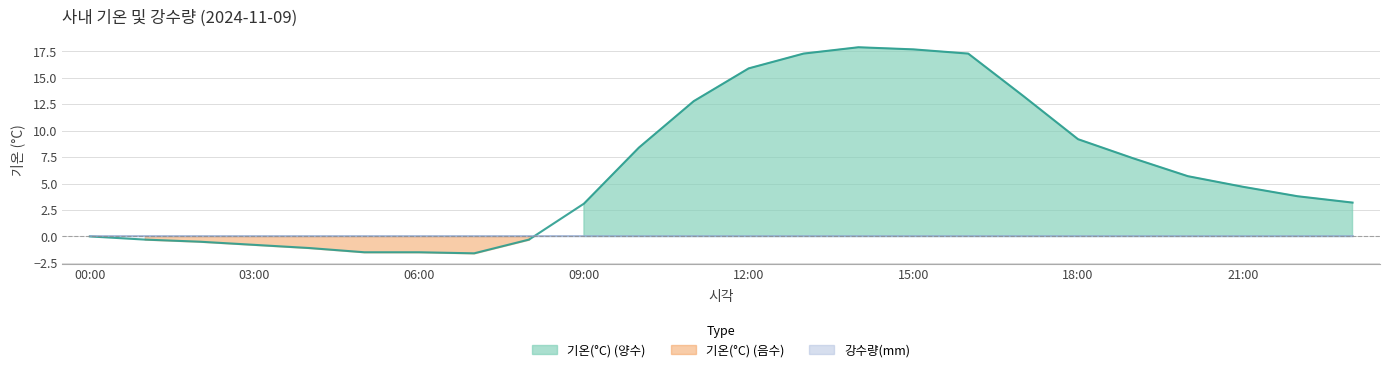

What is the difference between the second highest and second lowest values?

19.2